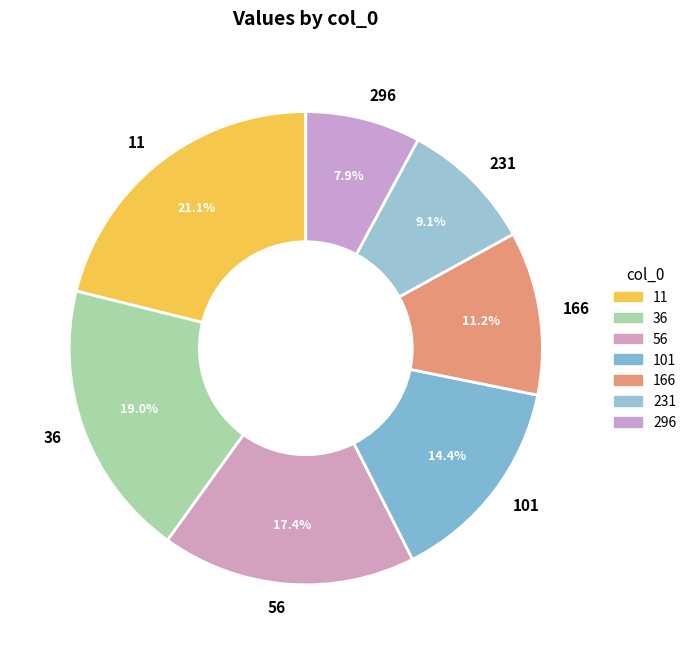

Do 166 and 36 together represent more than half of the pie?

No